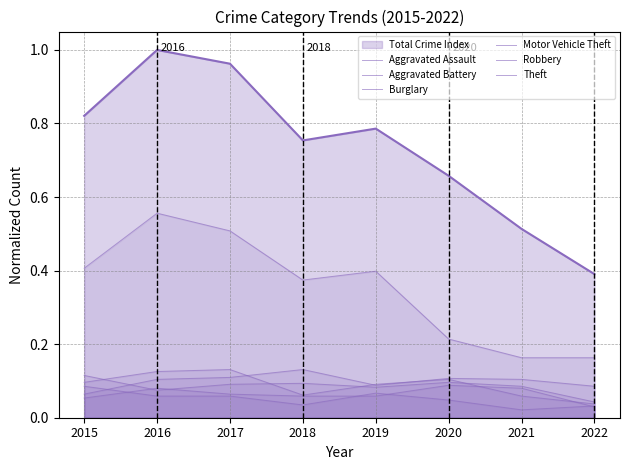

True or false: Burglary and Theft cross at least once.

False